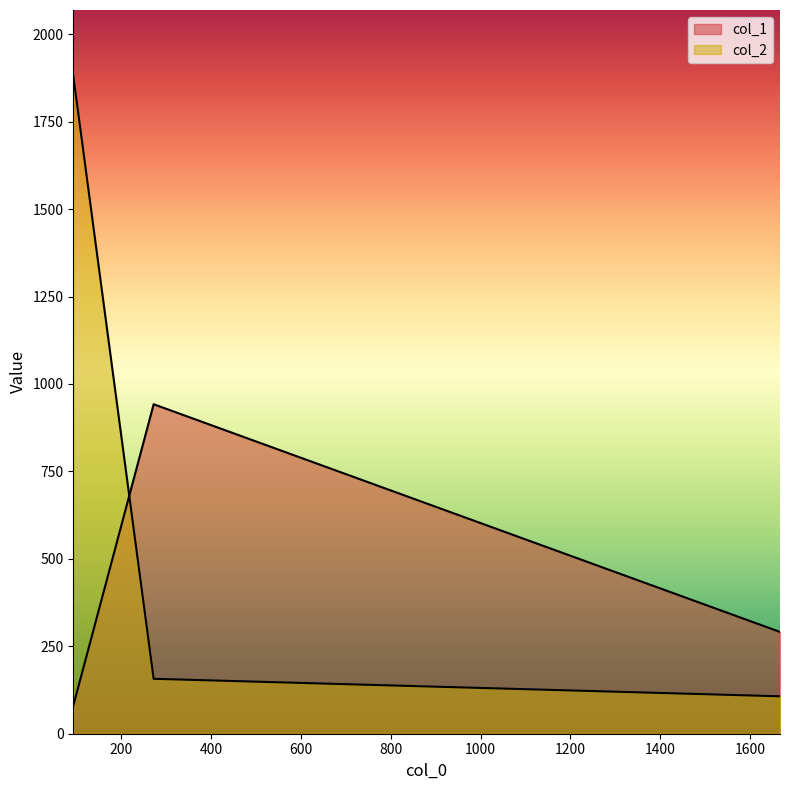

At how many categories does at least one series exceed 340?

2